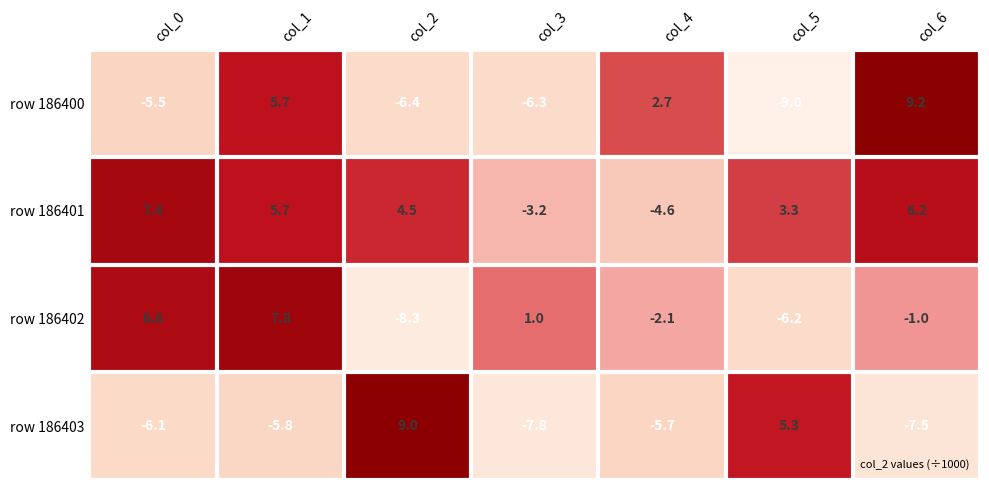

Count the number of data series in this chart.

4